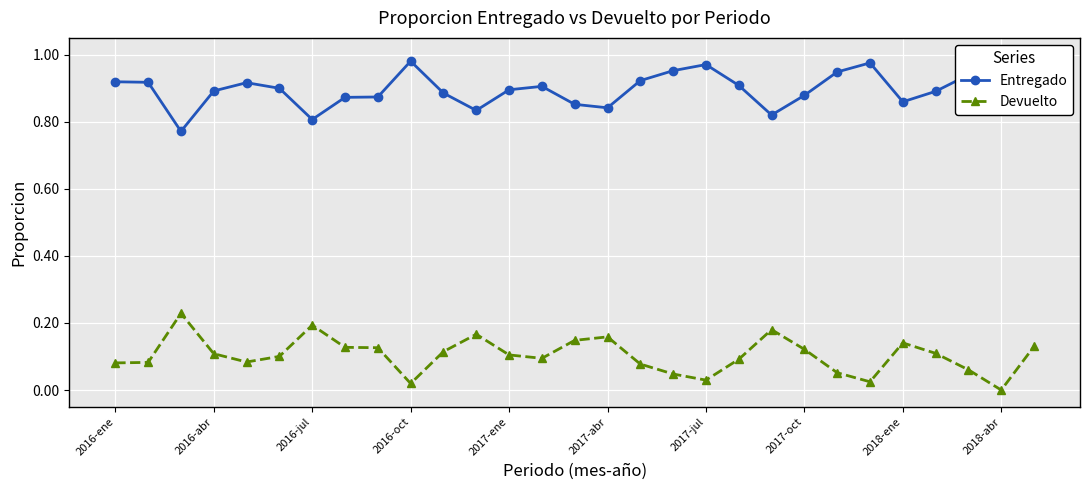

At which label is Devuelto closest to 0?

2018-abr